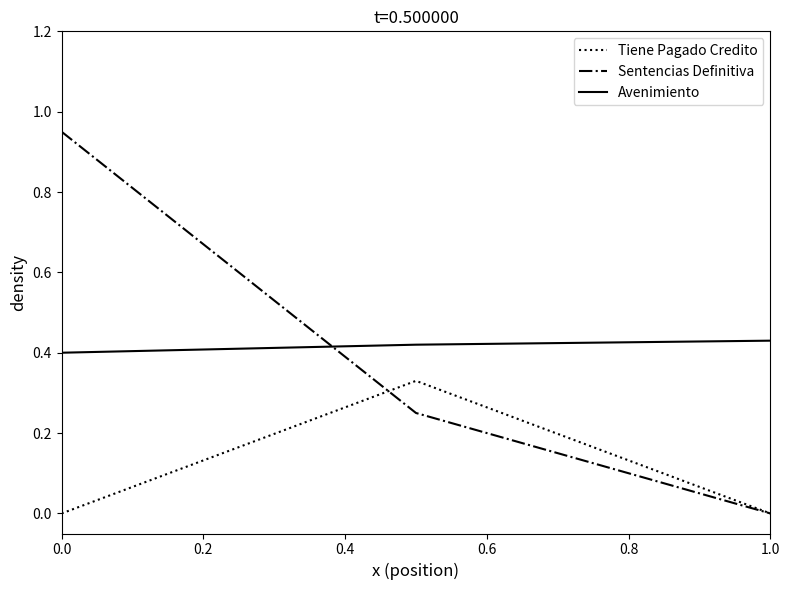

How many values in the Sentencias Definitiva series exceed 0?

2